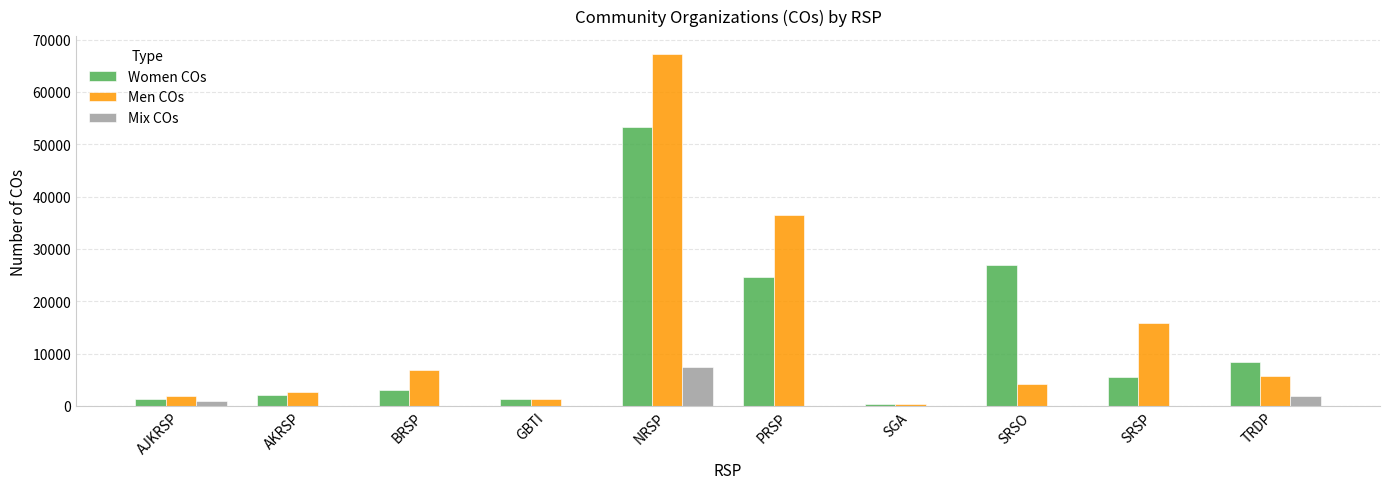

How many groups of bars are there?

10